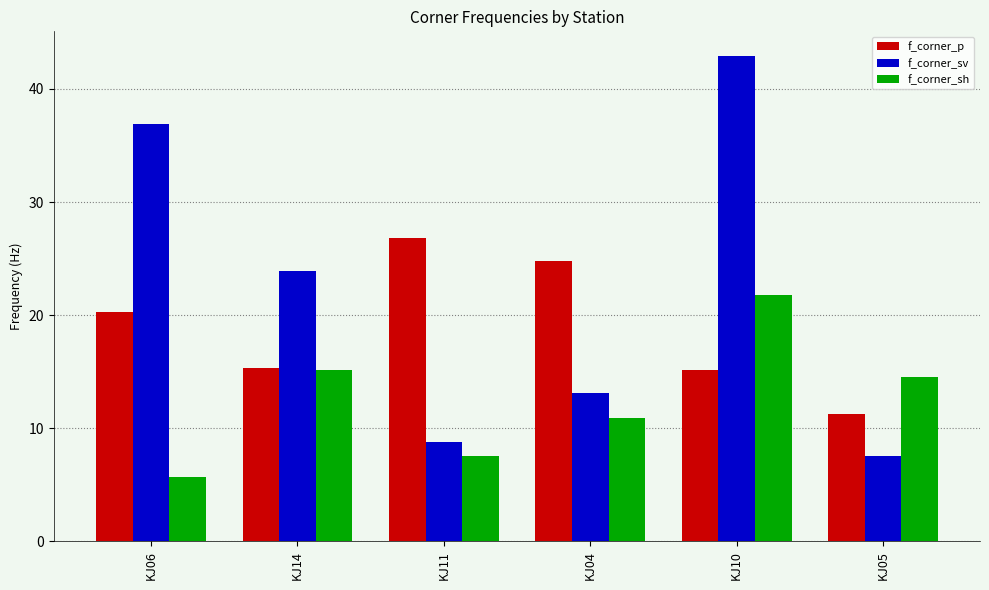

The f_corner_sh series shows 5.7 at KJ06. True or false?

True